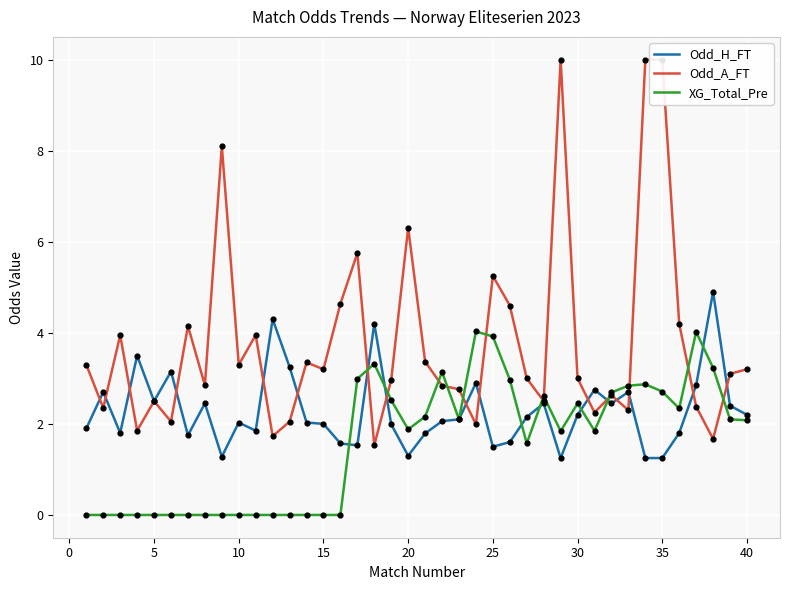

Which series reaches the maximum Y coordinate?

Odd_A_FT